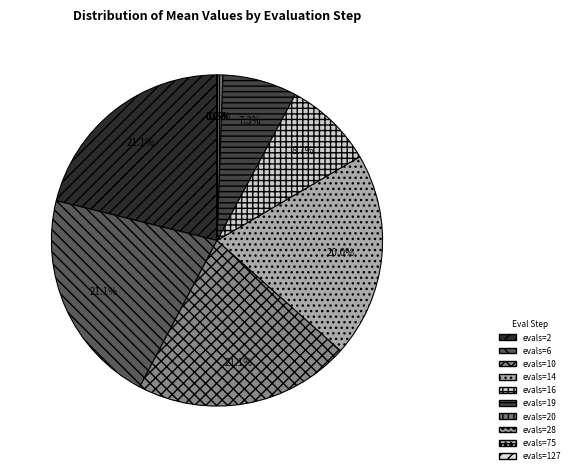

How many segments does this pie chart have?

10